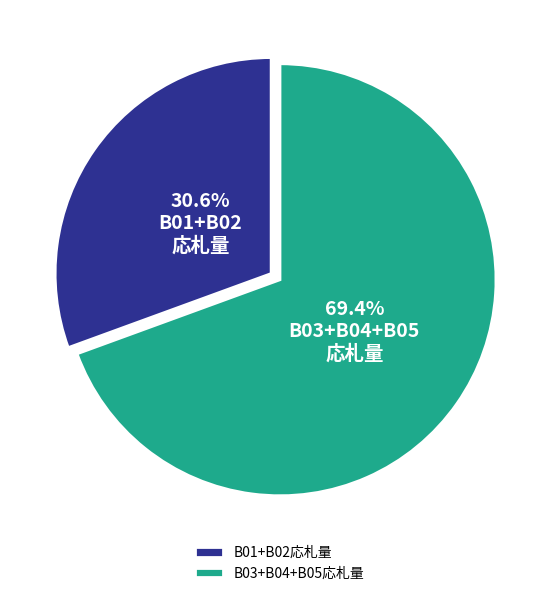

Which has a higher value, B01+B02応札量 or B03+B04+B05応札量?

B03+B04+B05応札量